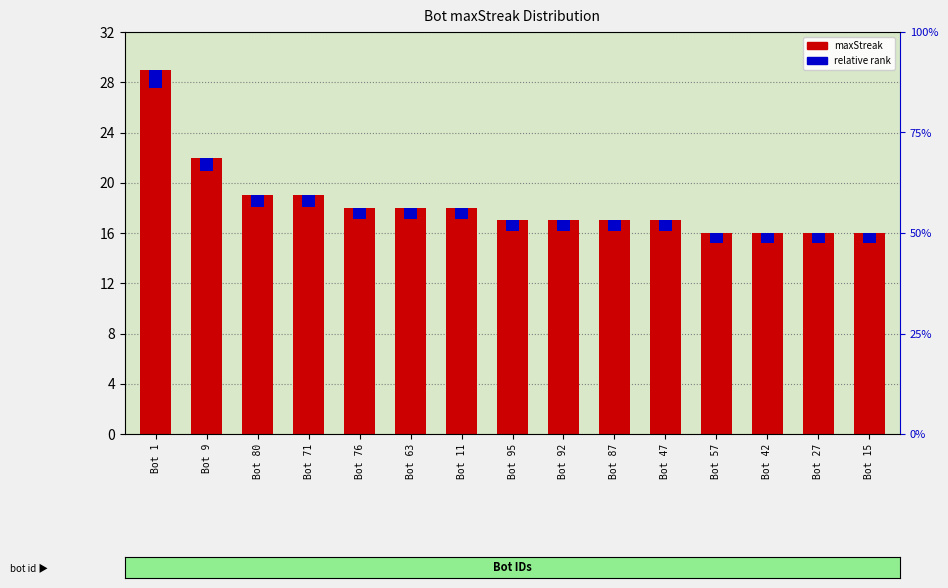

What is the label of the 4th bar from the right?

Bot 57